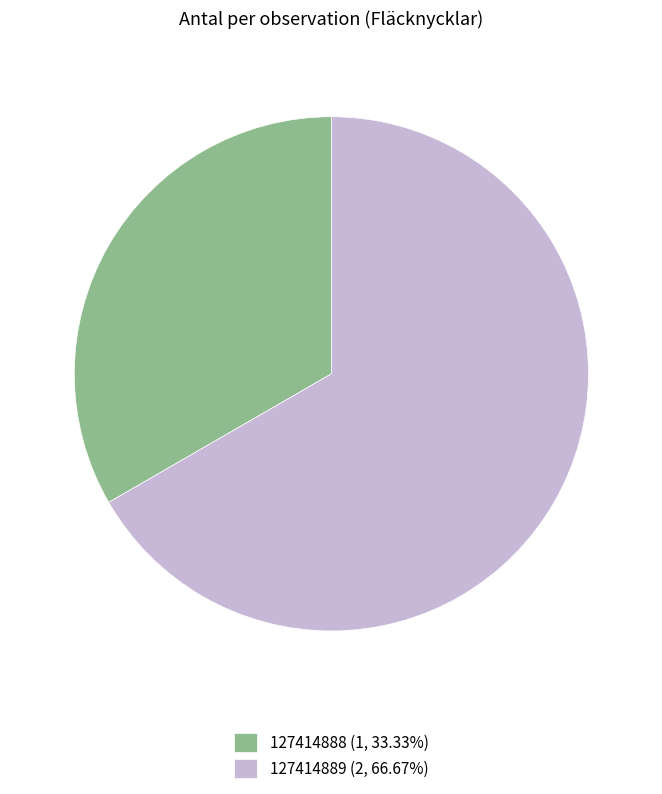

How many slices are in this pie chart?

2